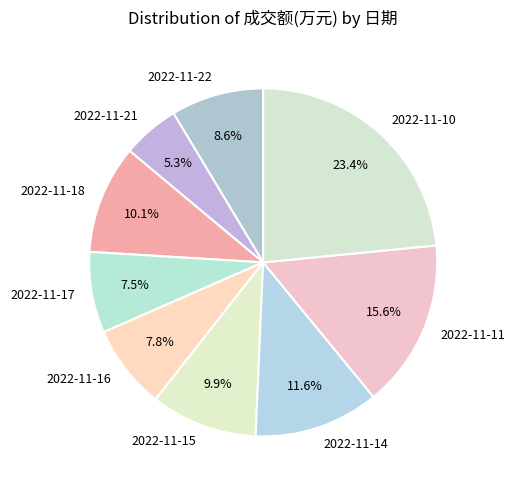

To the nearest percent, what is the difference between the largest and smallest slice percentages?

18%